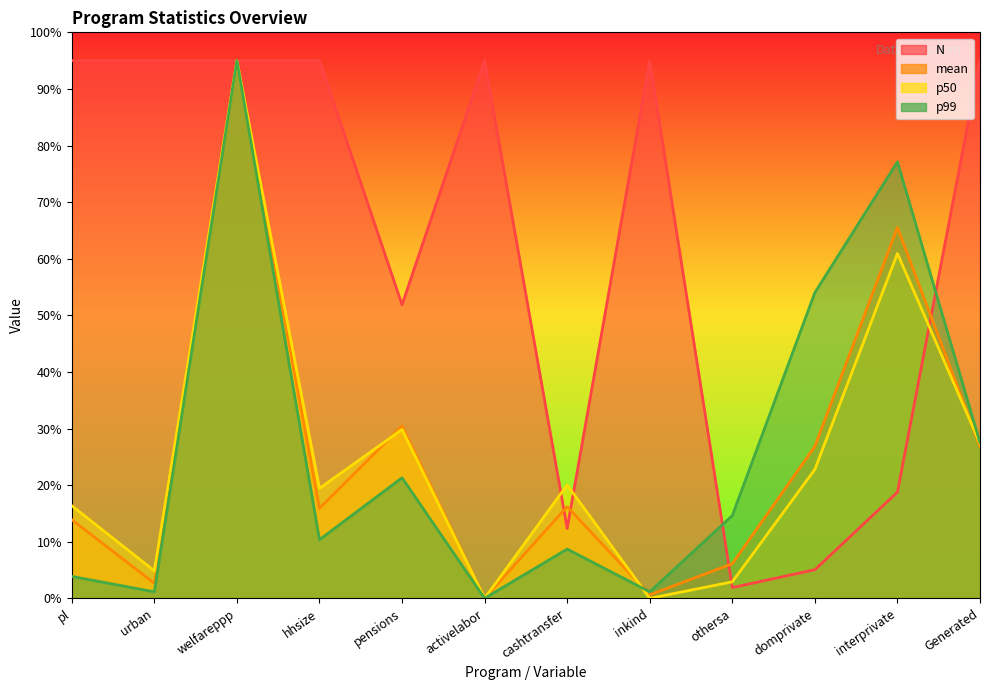

Which has a higher value, hhsize or activelabor?

hhsize